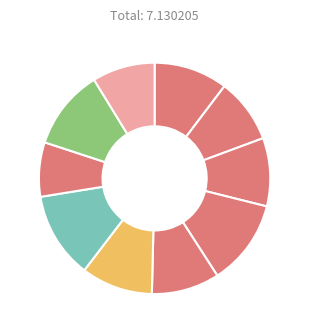

Count the number of slices in the pie.

10